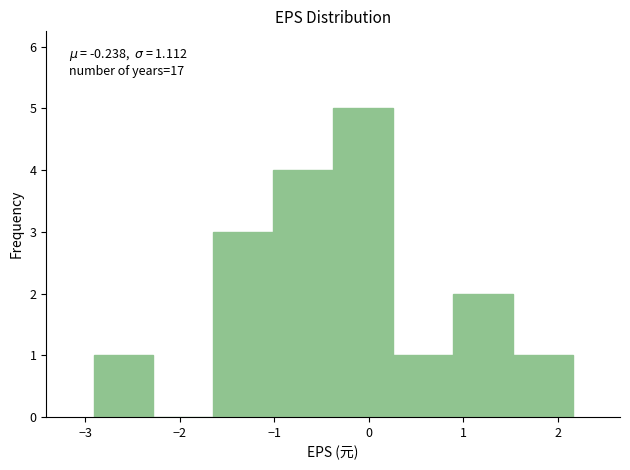

Which range on the x-axis has the tallest bar?

-0.4 to 0.3